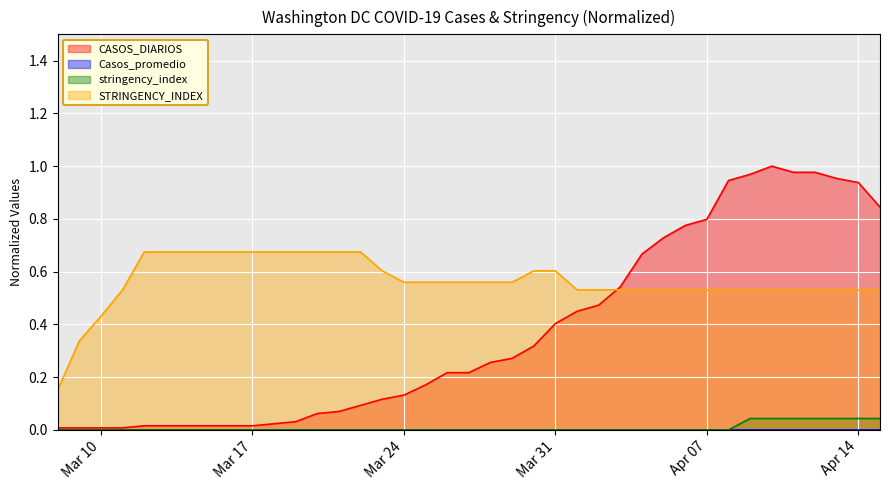

What is the total value across all series at CASOS_DIARIOS?

0.2